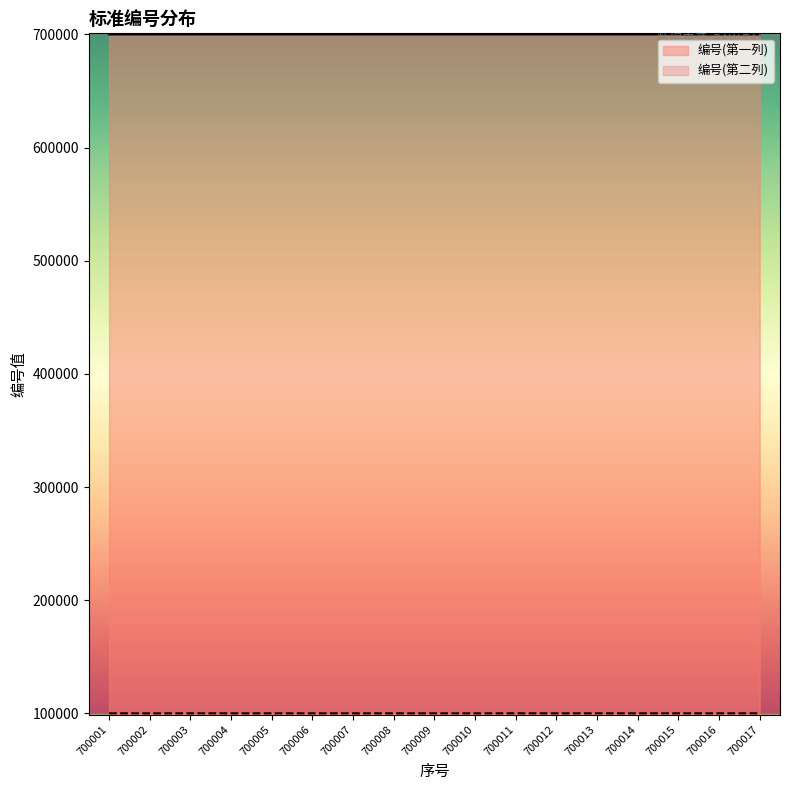

How many lines are shown in the chart?

2